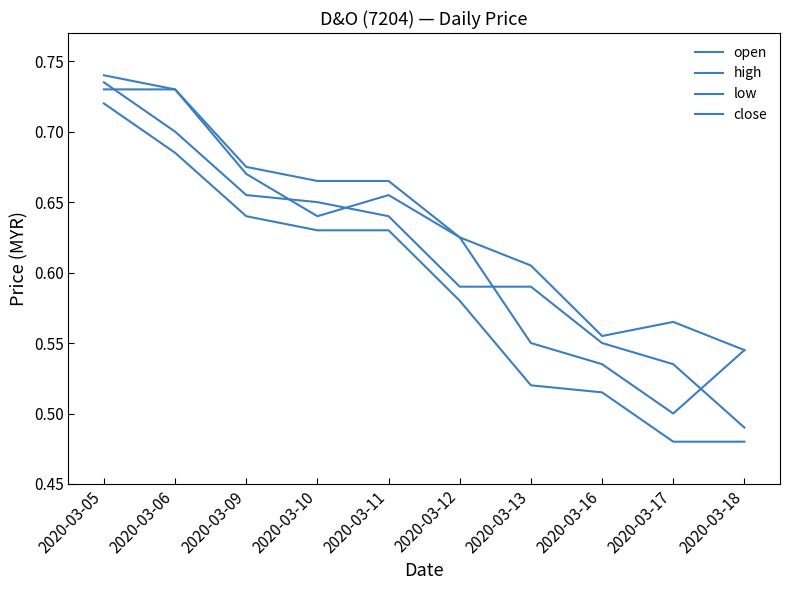

What is the average value of the close series?

0.6